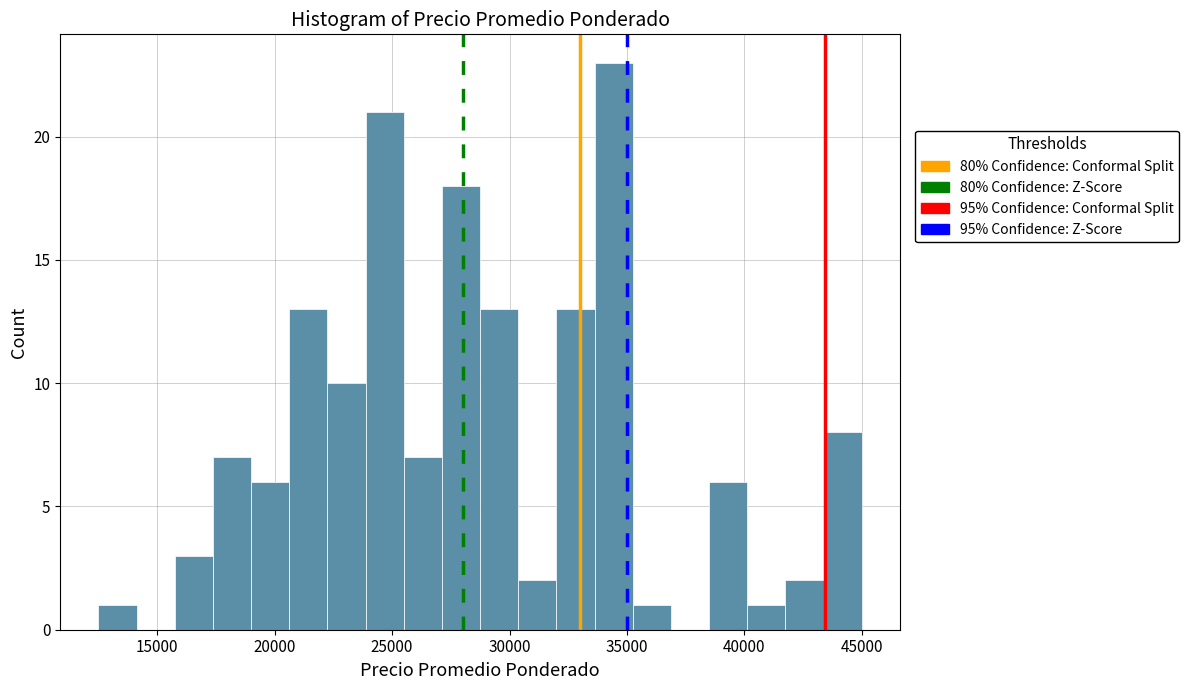

Around what value on the x-axis is the tallest bar? Give the approximate position of its centre, as read against the axis.

34500